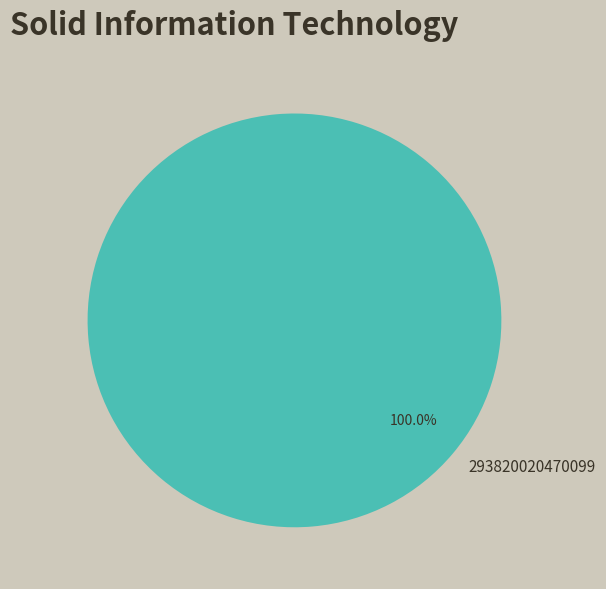

Which category accounts for the majority?

293820020470099